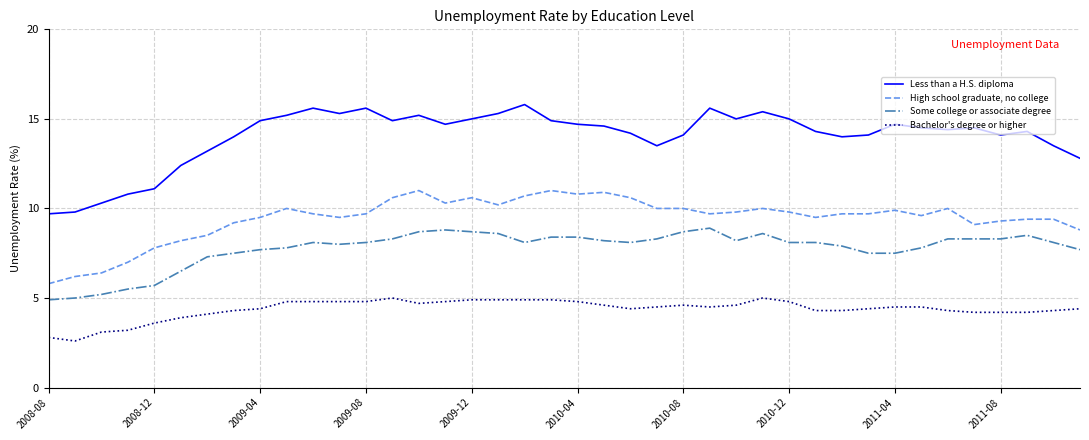

Which series has the largest range (max minus min)?

Less than a H.S. diploma